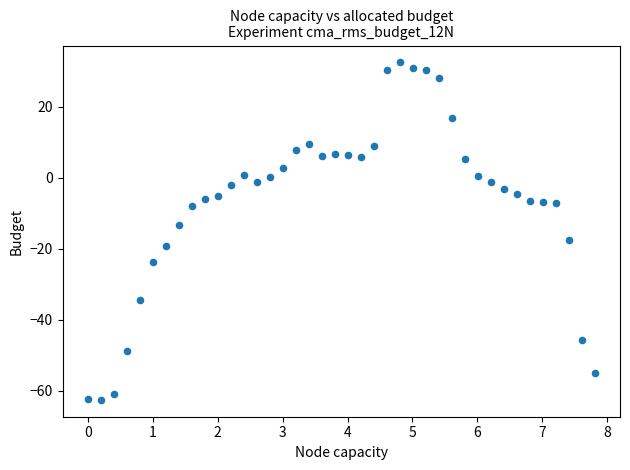

What is the range of X values (max minus min)?

7.8